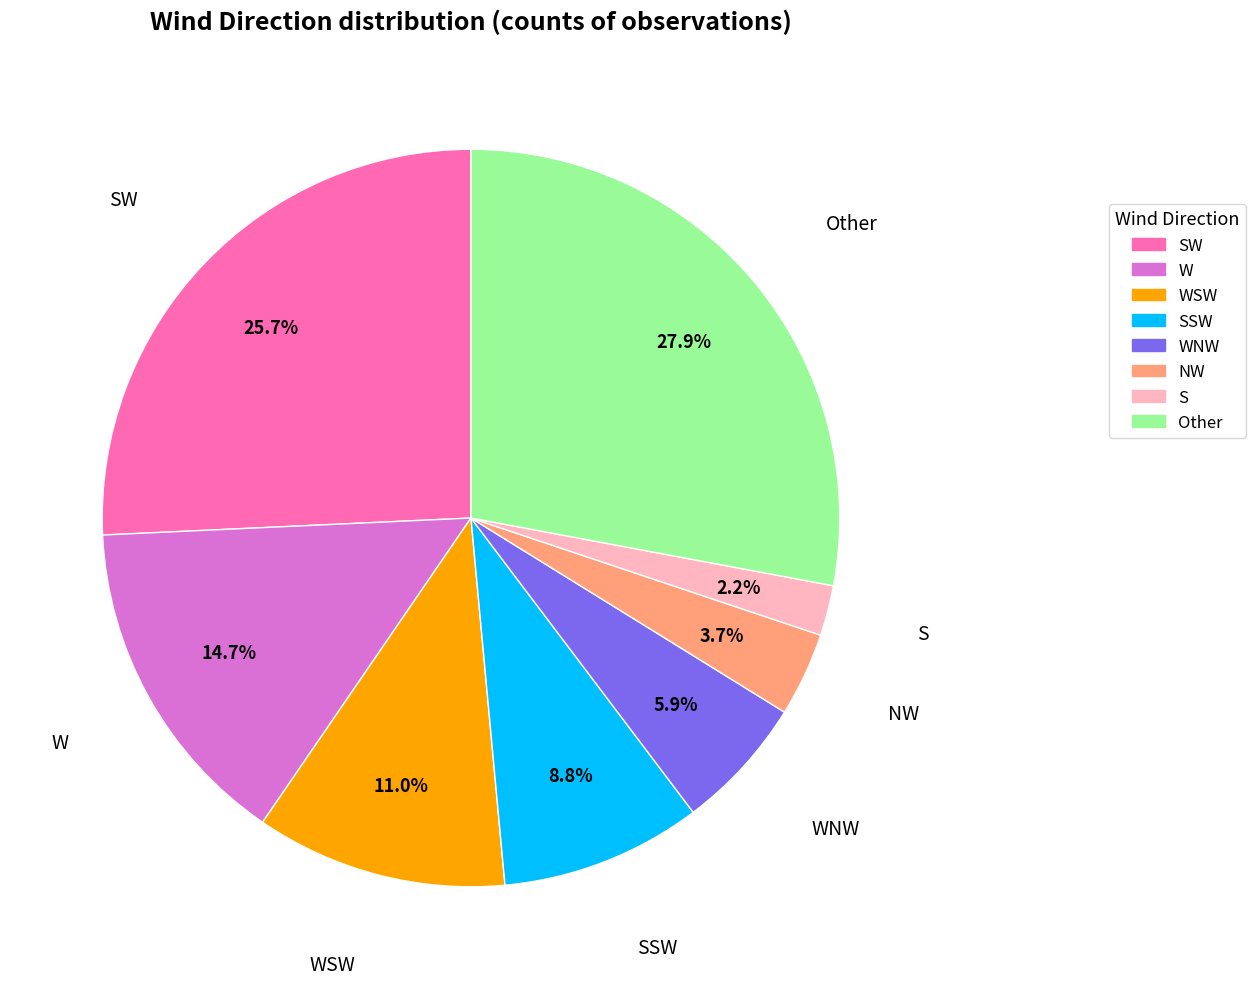

Does any single category account for the majority?

No